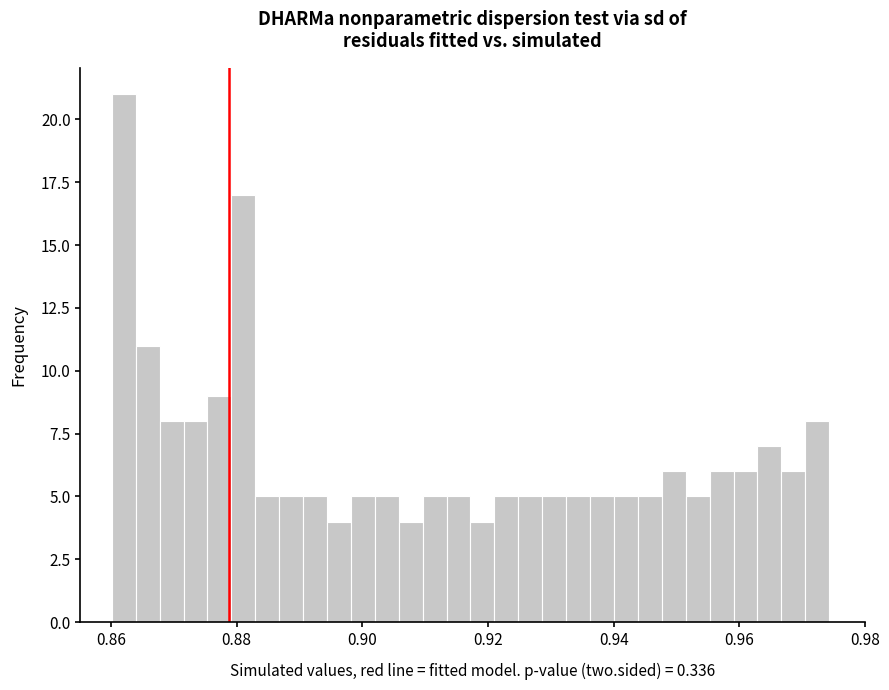

Around what value on the x-axis is the tallest bar? Give the approximate position of its centre, as read against the axis.

0.862